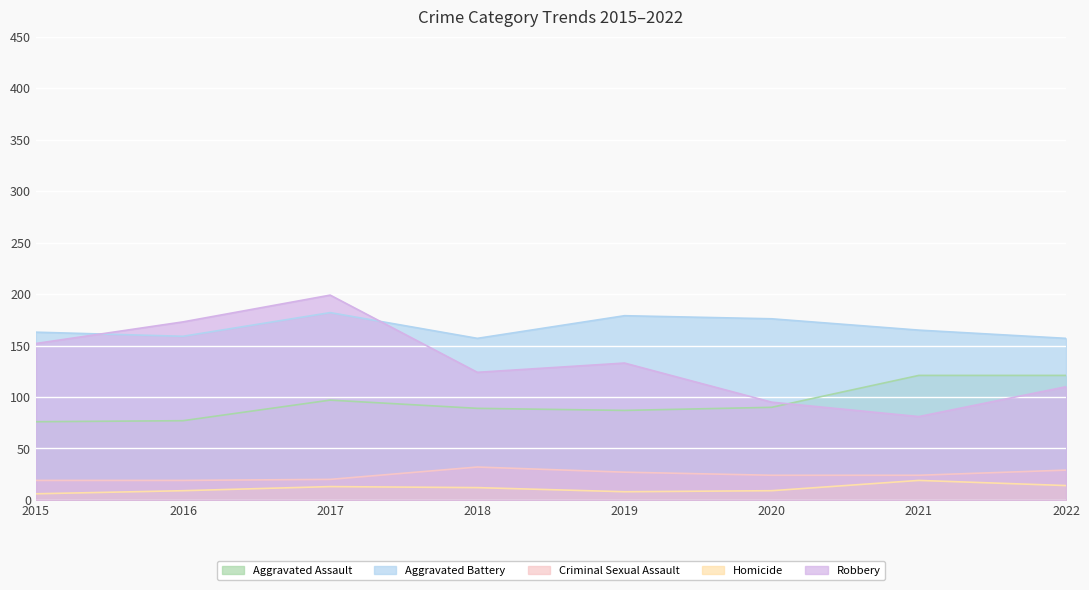

Does the chart display data point markers on the line(s)?

No